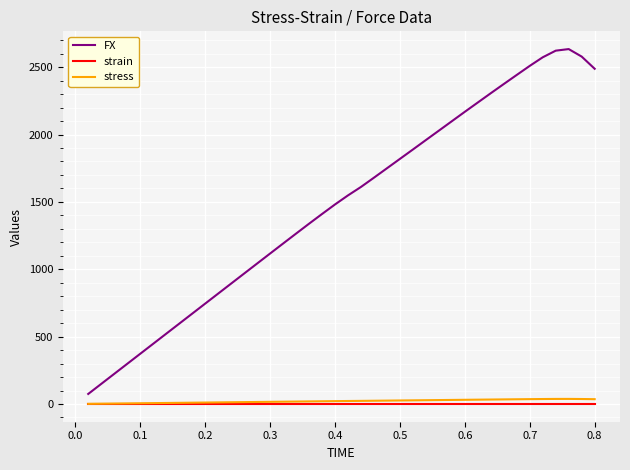

True or false: strain and FX intersect in this chart.

False